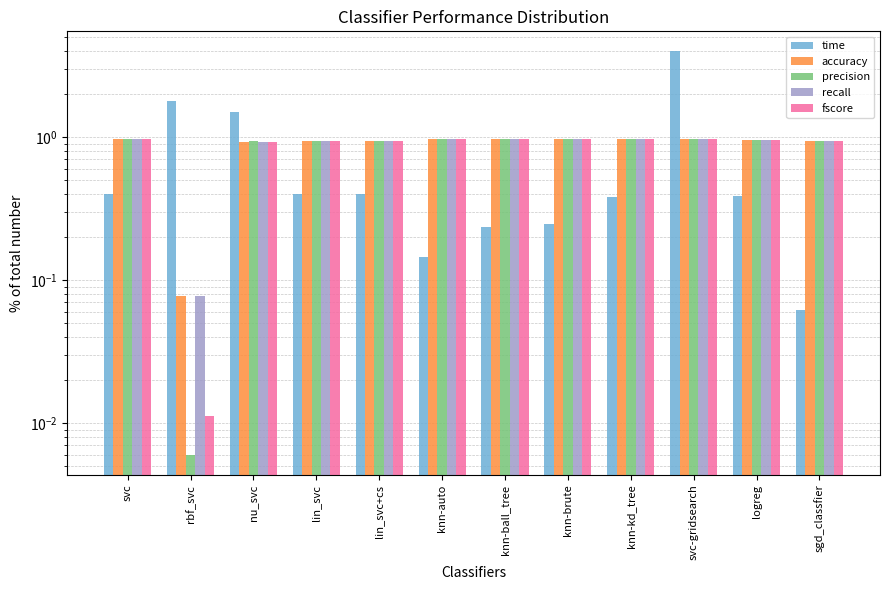

Rank the series by their maximum value, from lowest to highest.

accuracy, recall, fscore, precision, time